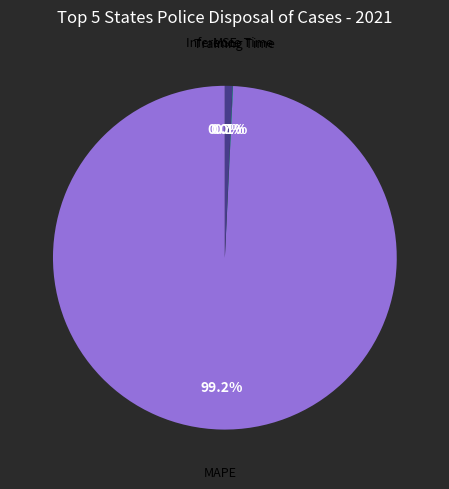

What percentage is NOT represented by MAPE?

0.8%